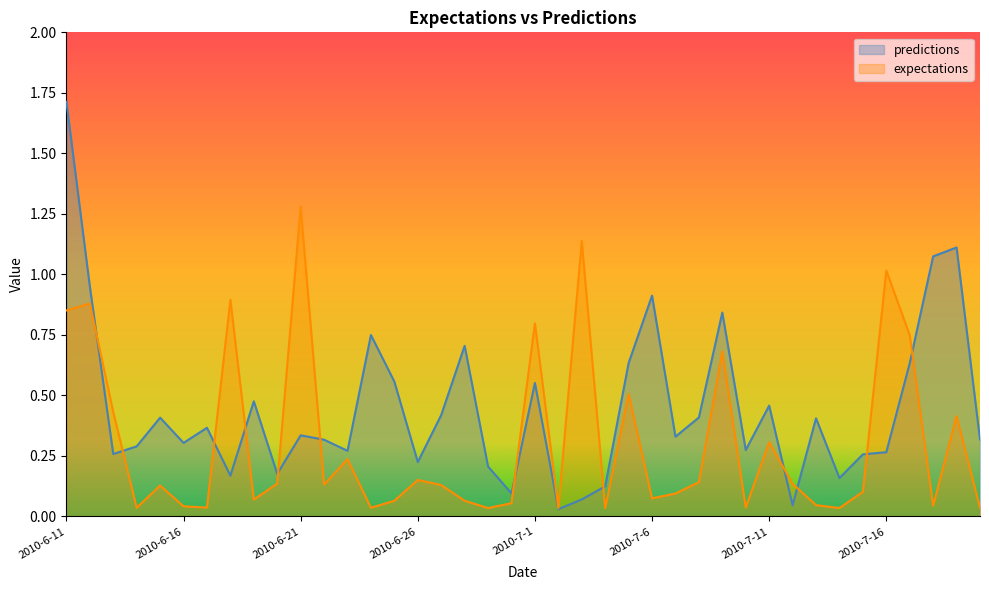

Reading left to right, list all the values displayed in this chart.

expectations: 2010-6-11=0.9	2010-6-12=0.9	2010-6-13=0.4	2010-6-14=0.0	2010-6-15=0.1	2010-6-16=0.0	2010-6-17=0.0	2010-6-18=0.9	2010-6-19=0.1	2010-6-20=0.1	2010-6-21=1.3	2010-6-22=0.1	2010-6-23=0.2	2010-6-24=0.0	2010-6-25=0.1	2010-6-26=0.2	2010-6-27=0.1	2010-6-28=0.1	2010-6-29=0.0	2010-6-30=0.1	2010-7-1=0.8	2010-7-2=0.0	2010-7-3=1.1	2010-7-4=0.0	2010-7-5=0.5	2010-7-6=0.1	2010-7-7=0.1	2010-7-8=0.1	2010-7-9=0.7	2010-7-10=0.0	2010-7-11=0.3	2010-7-12=0.1	2010-7-13=0.0	2010-7-14=0.0	2010-7-15=0.1	2010-7-16=1.0	2010-7-17=0.7	2010-7-18=0.0	2010-7-19=0.4	2010-7-20=0.0
predictions: 2010-6-11=1.7	2010-6-12=1.0	2010-6-13=0.3	2010-6-14=0.3	2010-6-15=0.4	2010-6-16=0.3	2010-6-17=0.4	2010-6-18=0.2	2010-6-19=0.5	2010-6-20=0.2	2010-6-21=0.3	2010-6-22=0.3	2010-6-23=0.3	2010-6-24=0.7	2010-6-25=0.6	2010-6-26=0.2	2010-6-27=0.4	2010-6-28=0.7	2010-6-29=0.2	2010-6-30=0.1	2010-7-1=0.6	2010-7-2=0.0	2010-7-3=0.1	2010-7-4=0.1	2010-7-5=0.6	2010-7-6=0.9	2010-7-7=0.3	2010-7-8=0.4	2010-7-9=0.8	2010-7-10=0.3	2010-7-11=0.5	2010-7-12=0.0	2010-7-13=0.4	2010-7-14=0.2	2010-7-15=0.3	2010-7-16=0.3	2010-7-17=0.6	2010-7-18=1.1	2010-7-19=1.1	2010-7-20=0.3